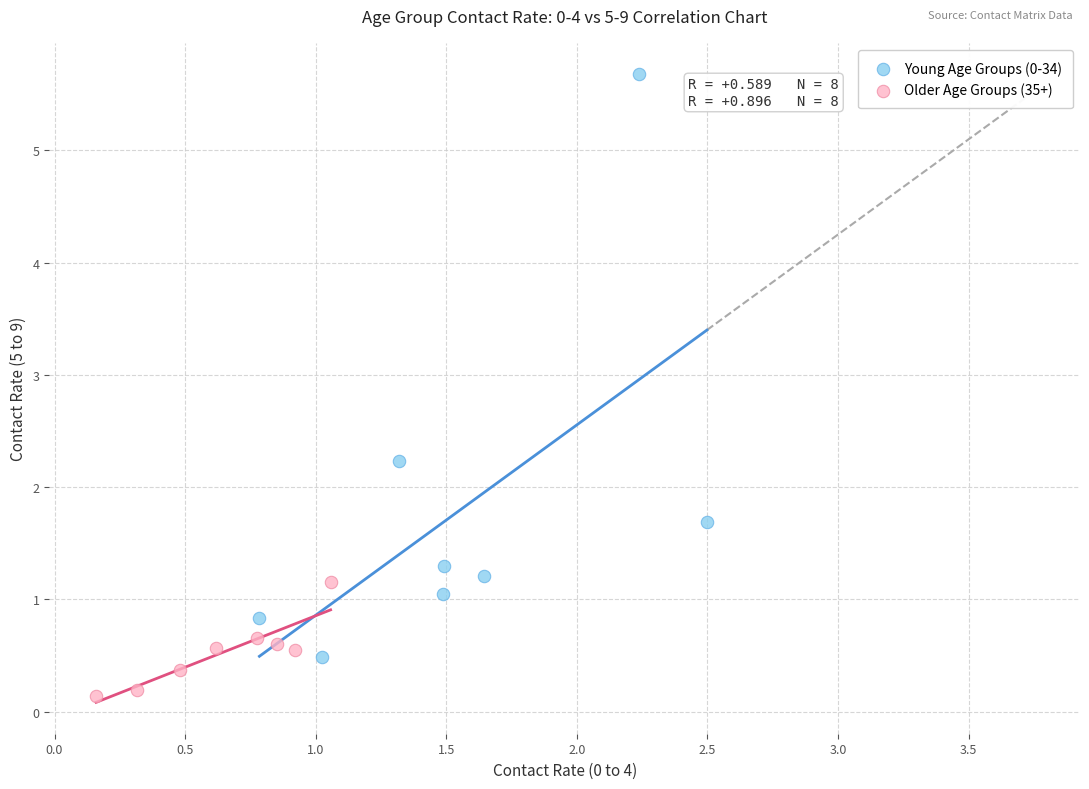

Which series has the largest Y range (max minus min)?

Young Age Groups (0-34)